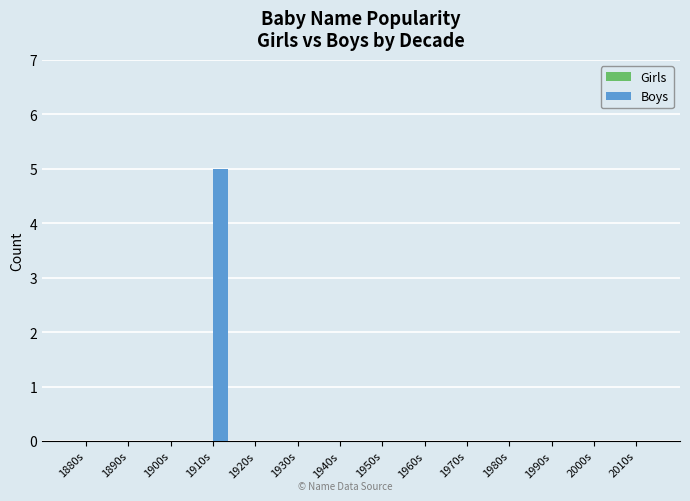

True or false: the data shows 3 at 1900s.

False